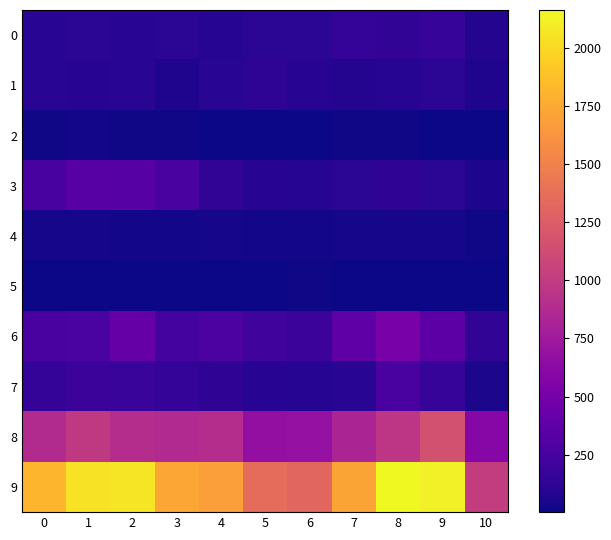

How many distinct data groups are displayed?

10